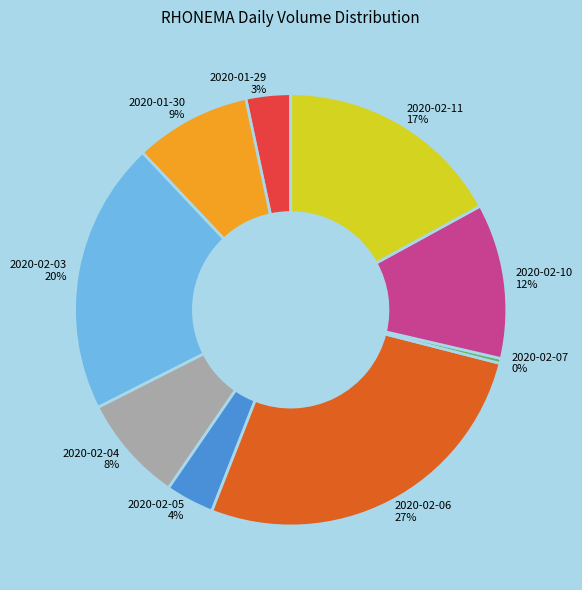

Is the sum of 2020-02-07 and 2020-02-06 greater than half?

No